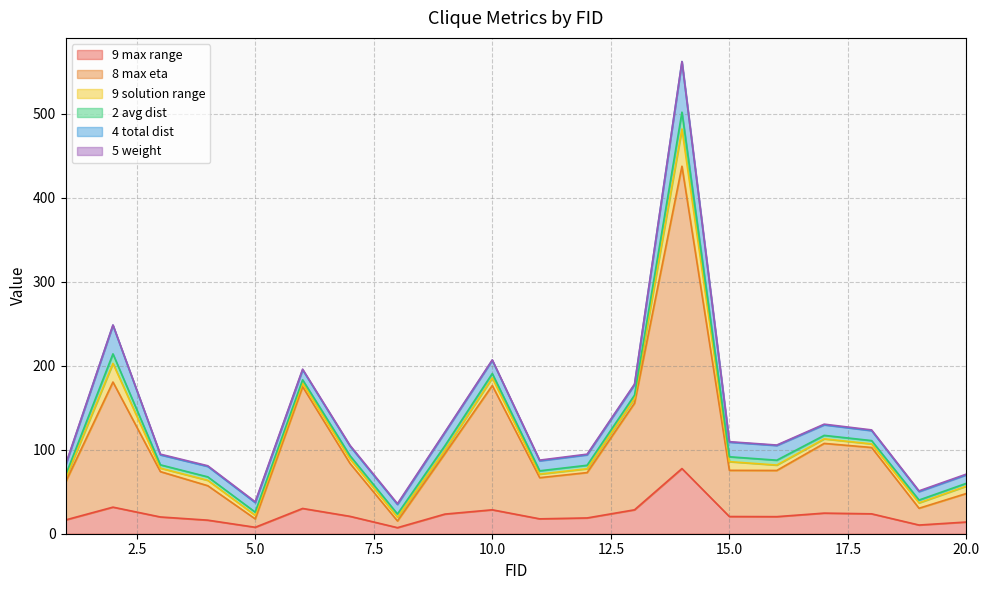

Reading right to left, transcribe all the data shown in this chart.

9 max range: 20=13.9	19=10.3	18=23.7	17=24.5	16=20.3	15=20.5	14=77.6	13=28.5	12=18.8	11=17.7	10=28.5	9=23.4	8=7.2	7=20.7	6=30.1	5=7.7	4=16.2	3=19.9	2=31.6	1=16.4
8 max eta: 20=34.0	19=20.0	18=79.0	17=83.0	16=55.0	15=55.0	14=360.0	13=127.0	12=54.0	11=49.0	10=148.0	9=72.0	8=8.0	7=63.0	6=145.0	5=10.0	4=41.0	3=54.0	2=149.0	1=45.0
9 solution range: 20=8.8	19=6.4	18=4.2	17=5.4	16=6.4	15=10.3	14=44.3	13=5.4	12=4.6	11=4.2	10=9.0	9=4.1	8=4.5	7=5.4	6=4.2	5=4.2	4=6.4	3=4.1	2=22.1	1=4.2
2 avg dist: 20=3.4	19=3.4	18=4.0	17=4.2	16=5.8	15=5.8	14=20.1	13=4.1	12=4.1	11=4.0	10=5.2	9=5.2	8=3.8	7=3.8	6=4.0	5=3.8	4=4.1	3=4.0	2=11.4	1=4.0
4 total dist: 20=10.1	19=10.1	18=11.9	17=12.5	16=17.5	15=17.4	14=60.2	13=12.4	12=12.4	11=11.9	10=15.7	9=15.7	8=11.4	7=11.4	6=11.9	5=11.4	4=12.4	3=11.9	2=34.1	1=11.9
5 weight: 20=0.9	19=0.9	18=0.9	17=0.9	16=0.6	15=0.6	14=0.2	13=0.8	12=0.8	11=0.9	10=0.6	9=0.6	8=1.0	7=1.0	6=0.9	5=1.0	4=0.8	3=0.9	2=0.3	1=0.9